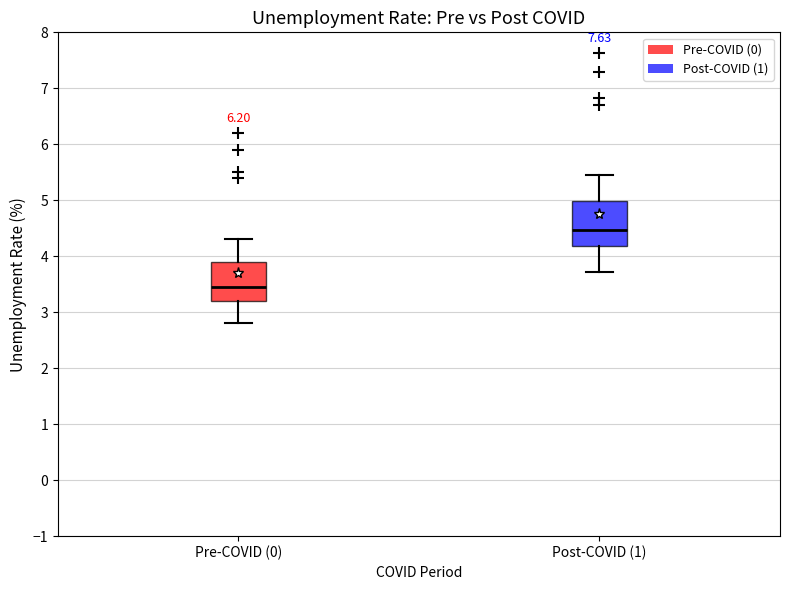

Reading left to right, transcribe this box plot: for each box, give where its median line is, the range the box spans, and where its two whiskers end, as read against the y-axis. The values are not printed on the chart, so give them approximately, as read against the axis.

Pre-COVID (0): median 3.5, box 3.2 to 3.9, whiskers 2.8 to 4.3
Post-COVID (1): median 4.5, box 4.2 to 5.0, whiskers 3.7 to 5.4